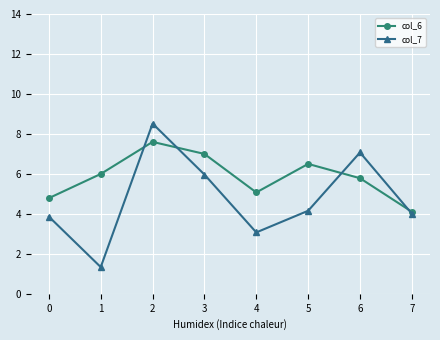

Between 0 and 1, which series saw the biggest shift?

col_7